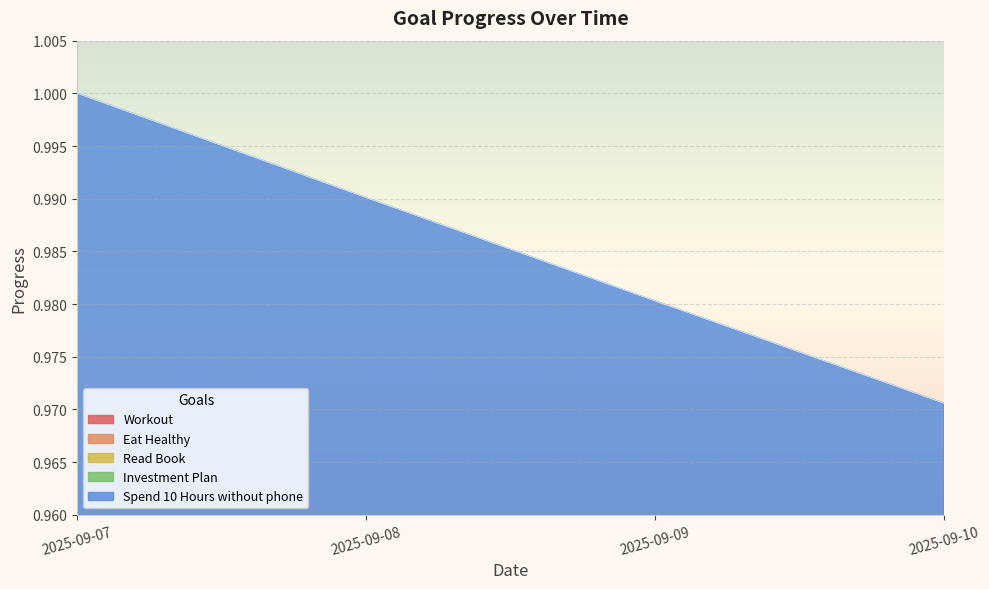

Rank the series at 2025-09-07 from lowest to highest value.

Workout, Eat Healthy, Read Book, Investment Plan, Spend 10 Hours without phone